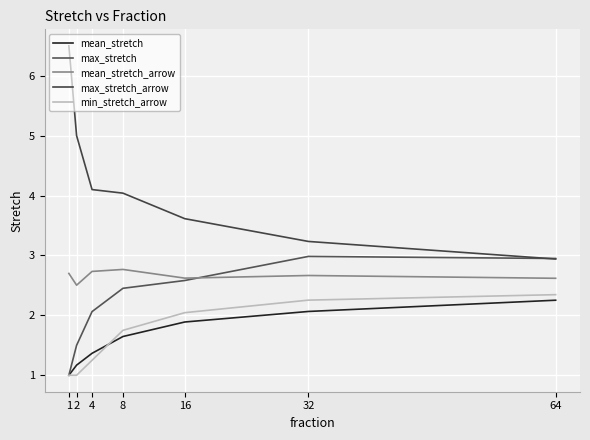

Does the chart display data point markers on the line(s)?

No